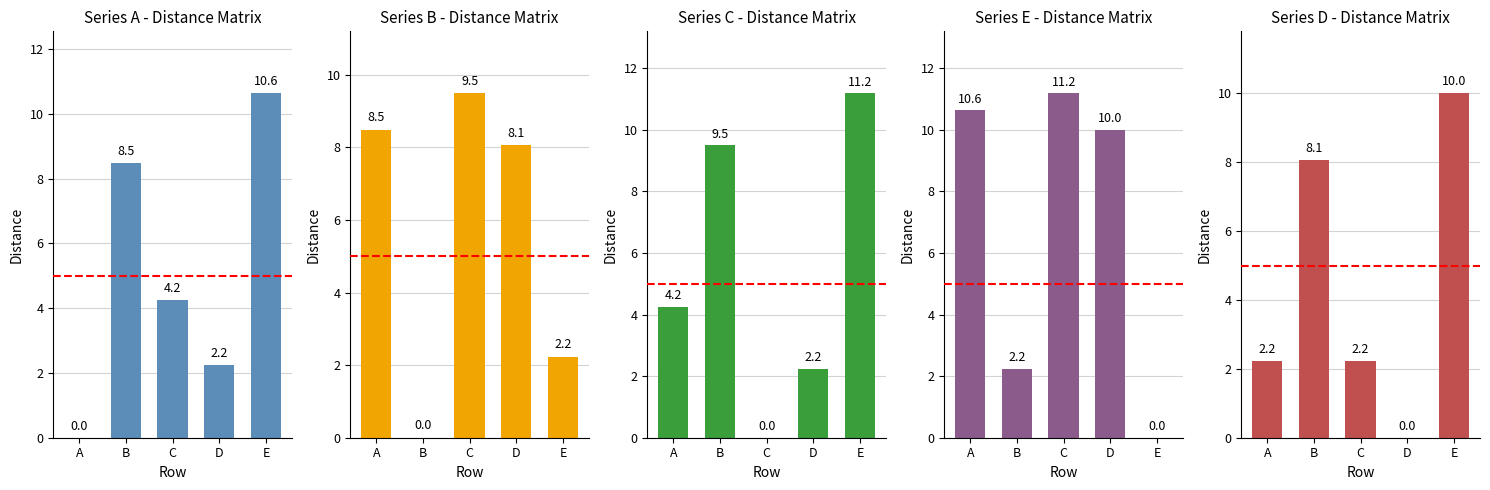

Is the value of B at E greater than the value of D at A?

No